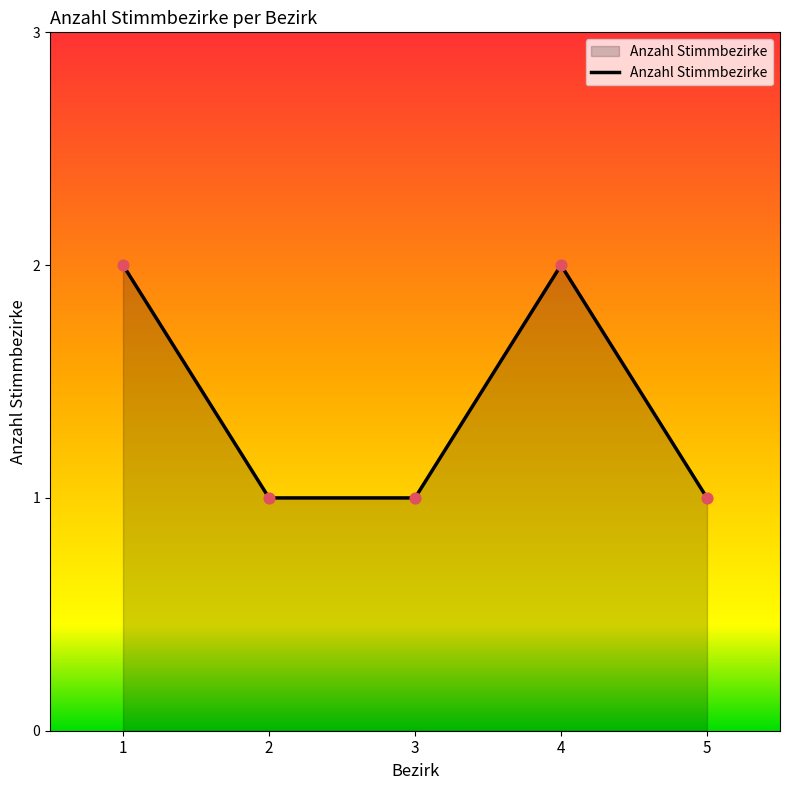

What is the change in value from 3 to 4?

+1